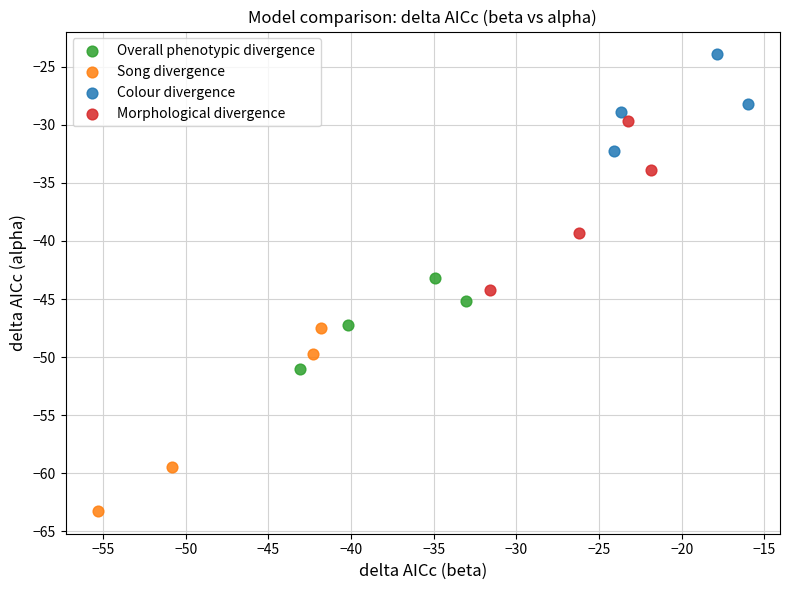

Which series contains the lowest Y value?

Song divergence